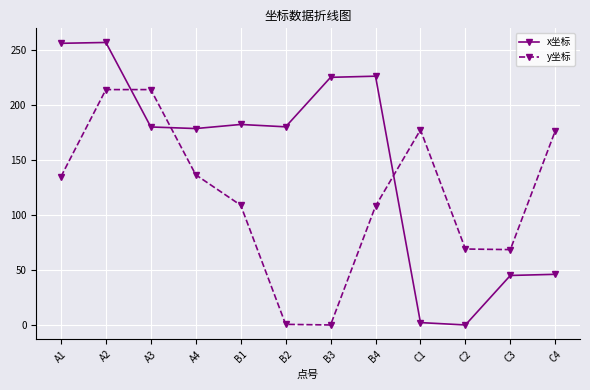

Is the value of y坐标 at C3 greater than the value of x坐标 at B1?

No